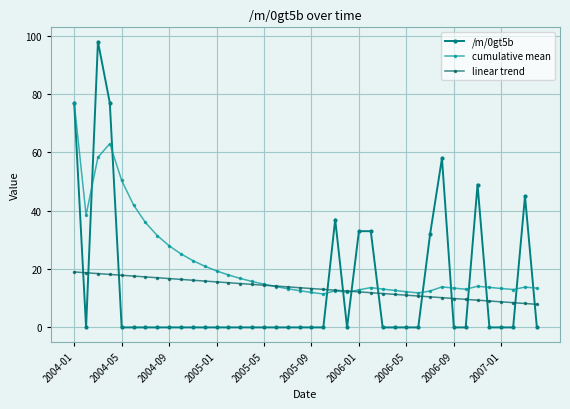

How many lines are shown in the chart?

3